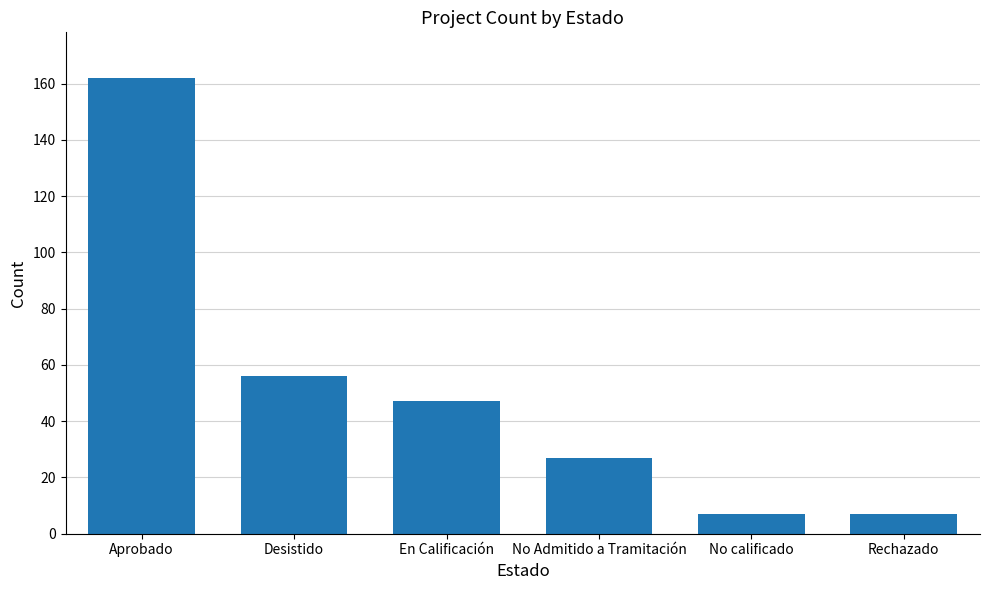

Is it true that the value at En Calificación is 21?

False